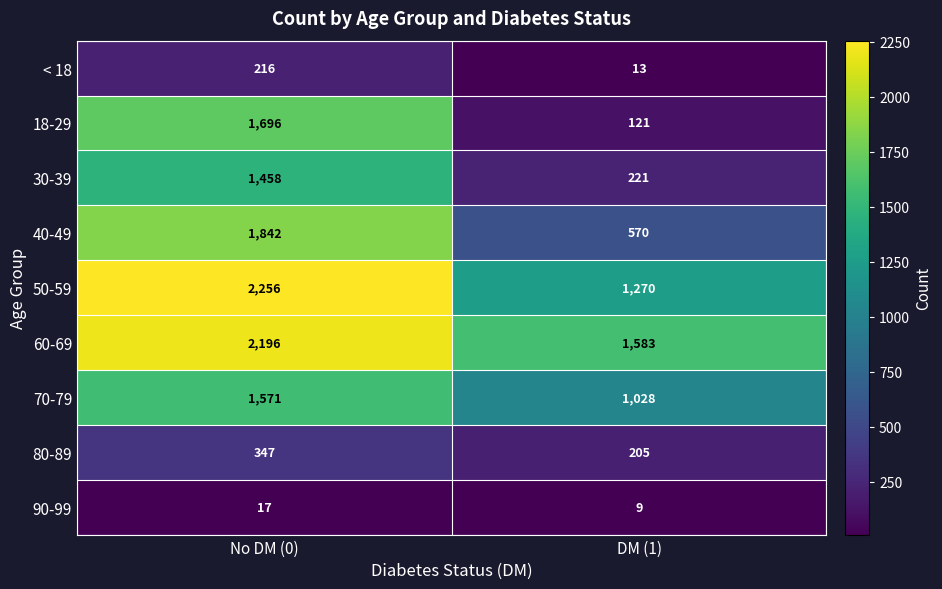

Which category has the lowest value across all series?

DM (1)